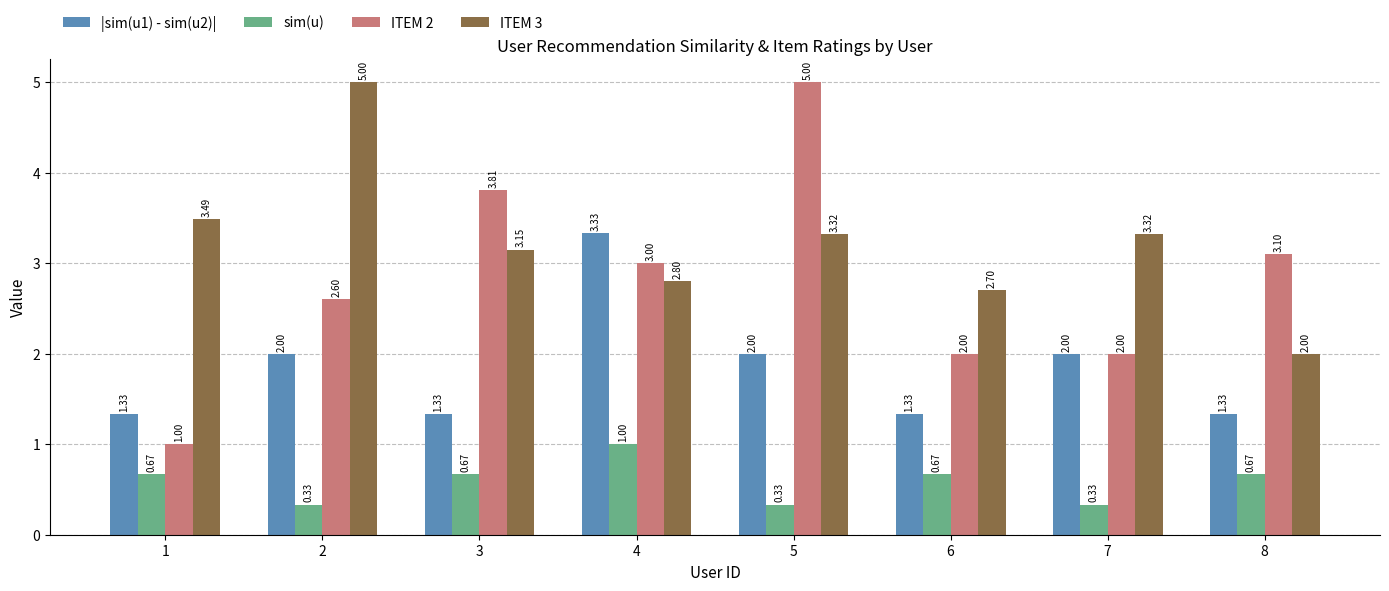

Rank the series by their average value, from lowest to highest.

sim(u), |sim(u1) - sim(u2)|, ITEM 2, ITEM 3